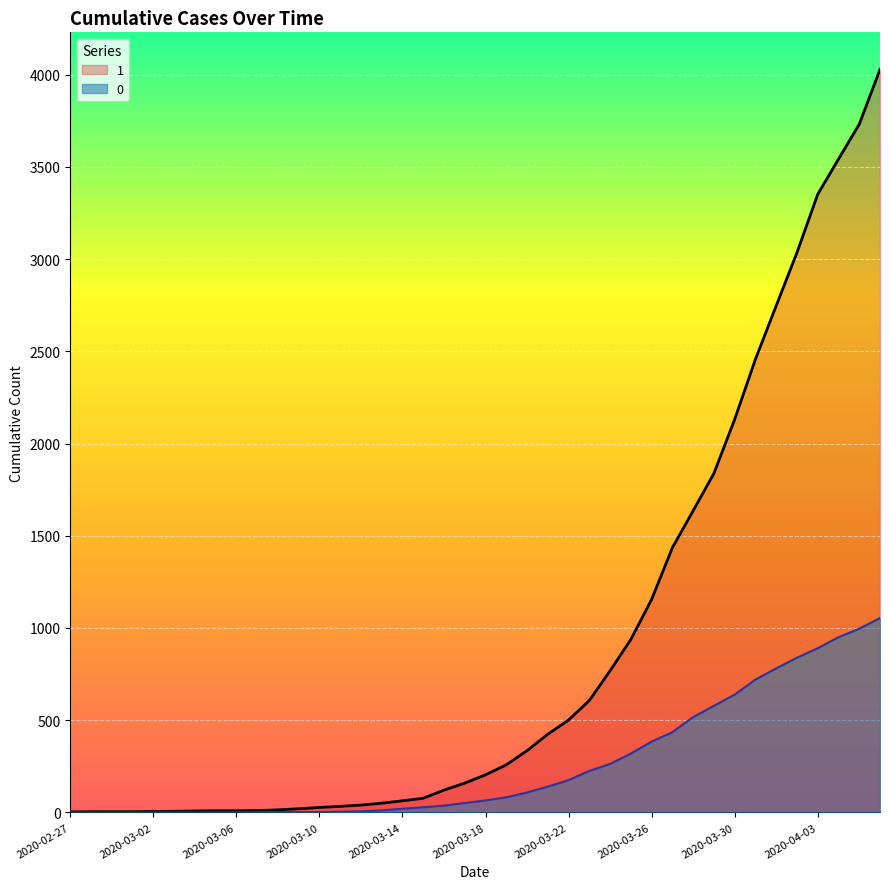

Rank the series at 2020-03-13 from highest to lowest value.

1, 0